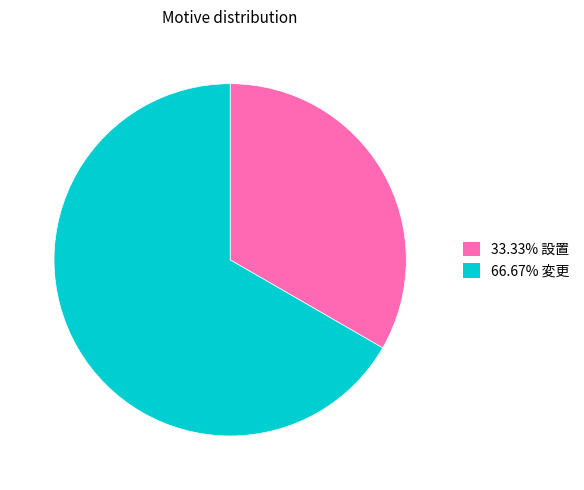

Is there any slice that represents more than half of the pie?

Yes